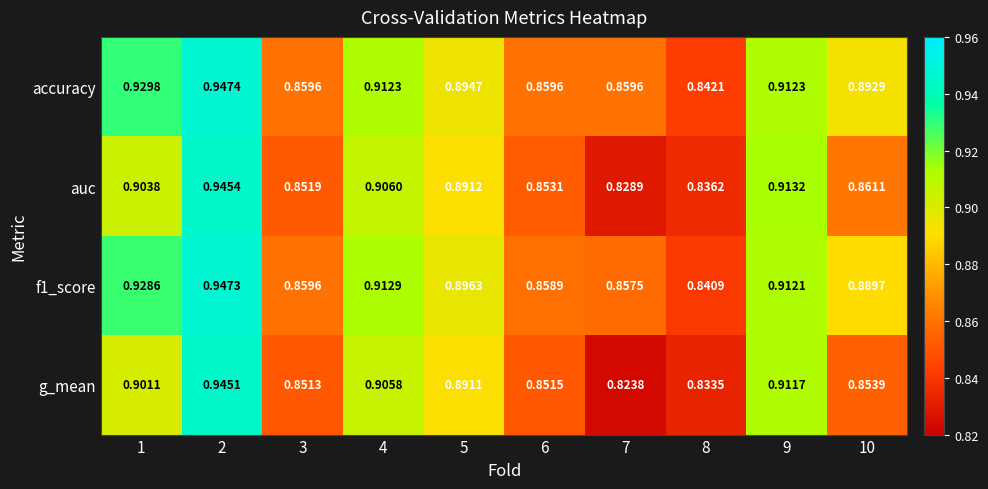

Which series has the largest total across all categories?

accuracy